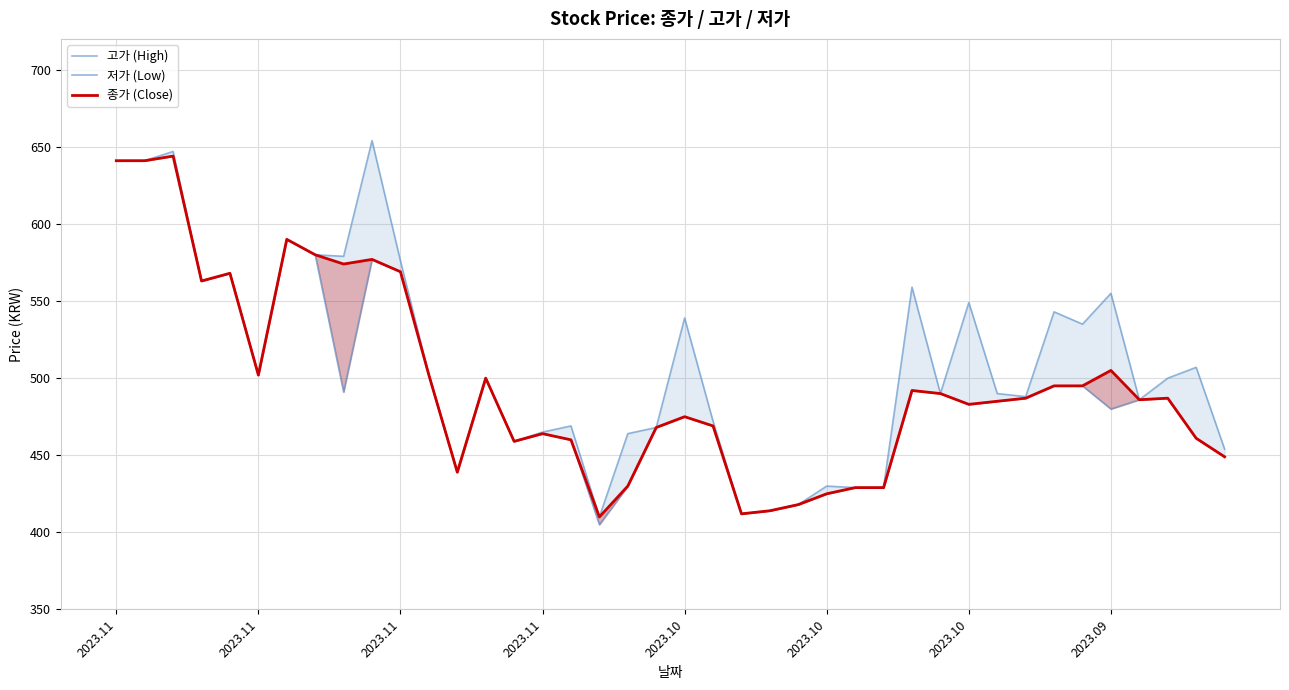

Which category has the highest value in the 저가 (Low) series?

2023.11